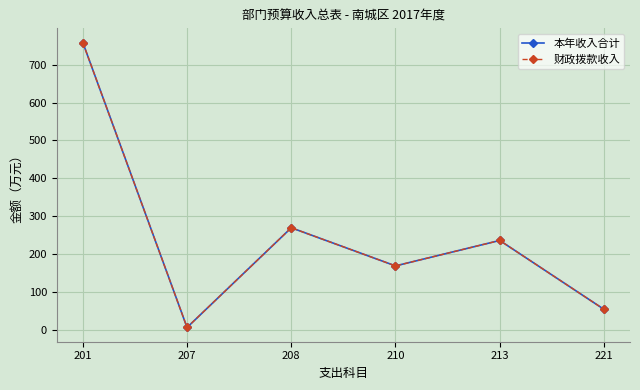

List the series in order of their peak value, highest first.

本年收入合计, 财政拨款收入